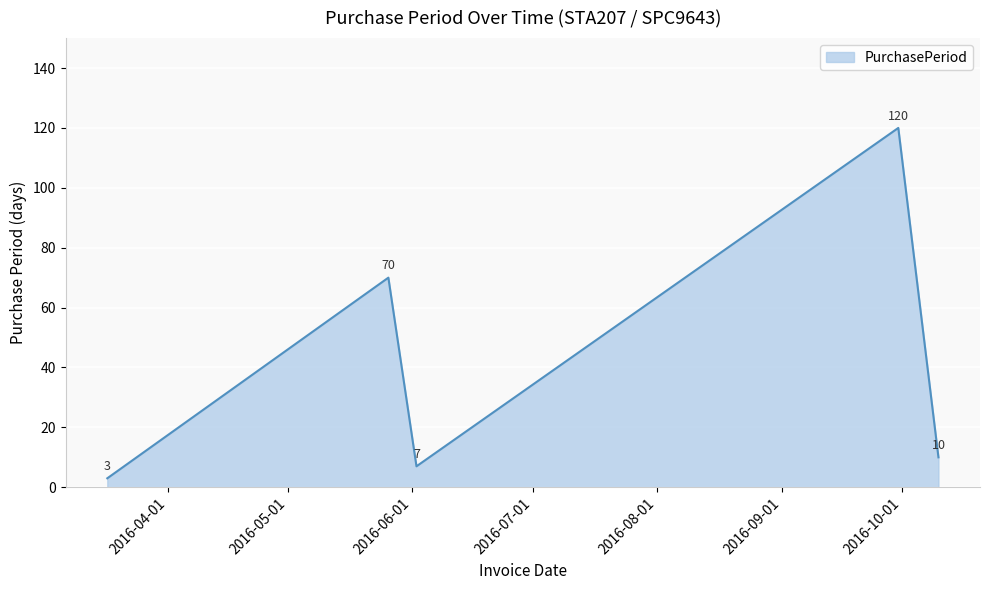

What is the maximum value shown in the chart?

120